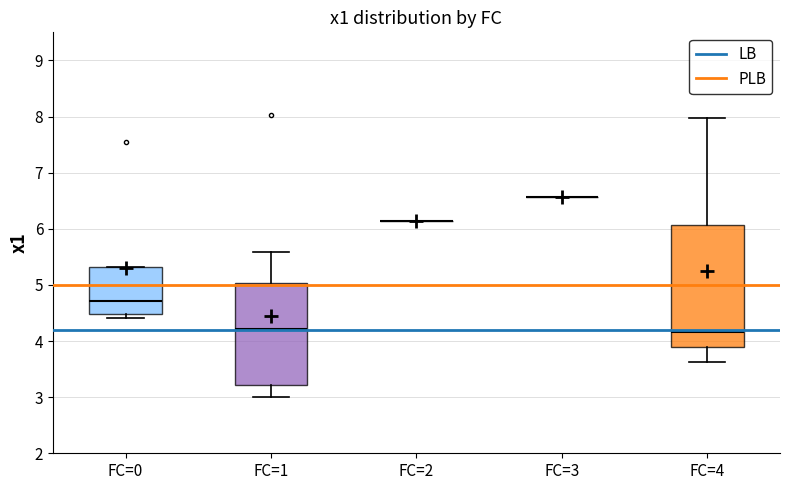

Which box is the tallest, from its lower edge to its upper edge?

FC=4